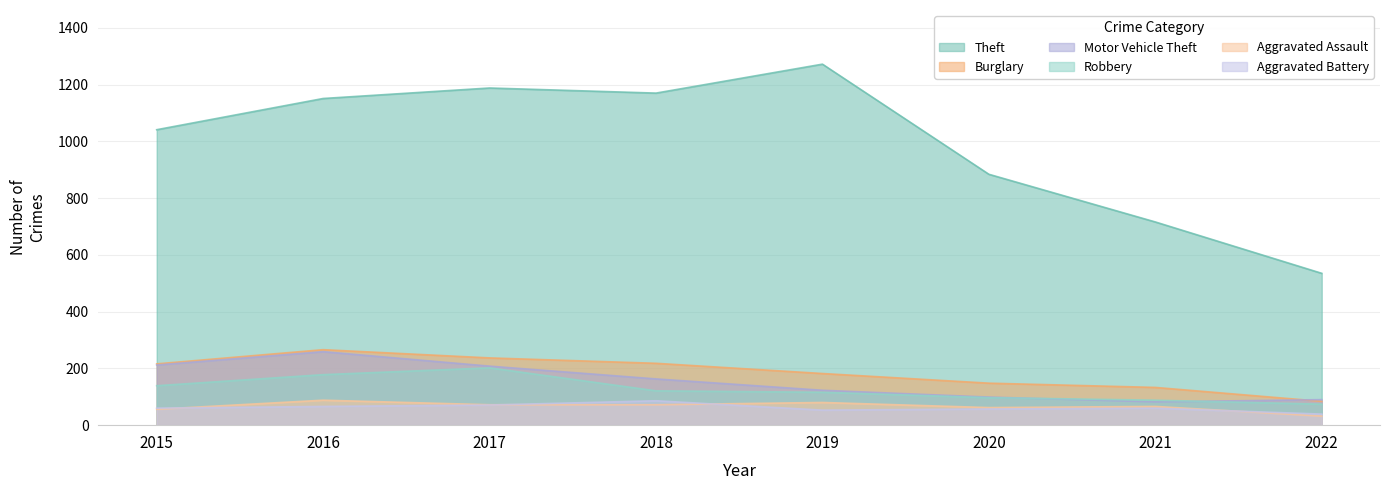

What is the difference between the second highest and second lowest values in the Theft series?

472